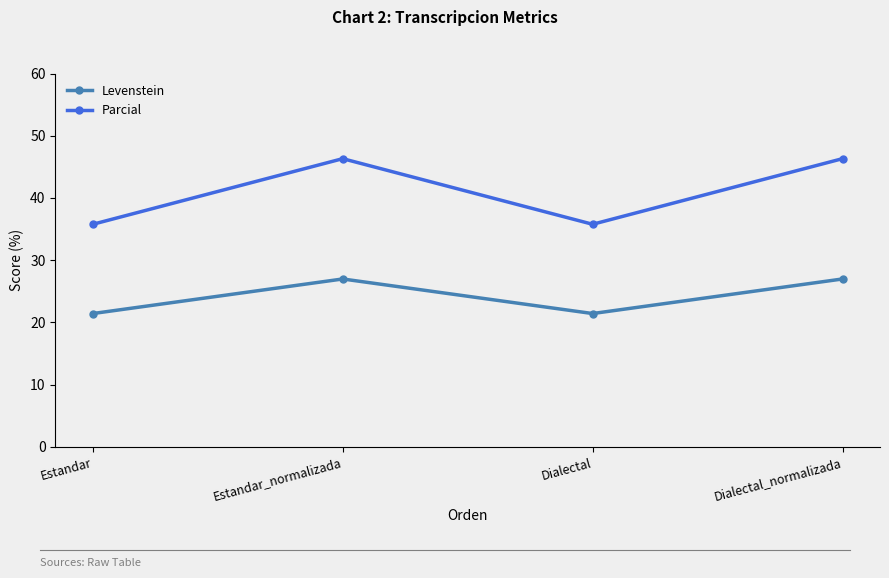

What are all the series names shown in the legend?

Levenstein, Parcial